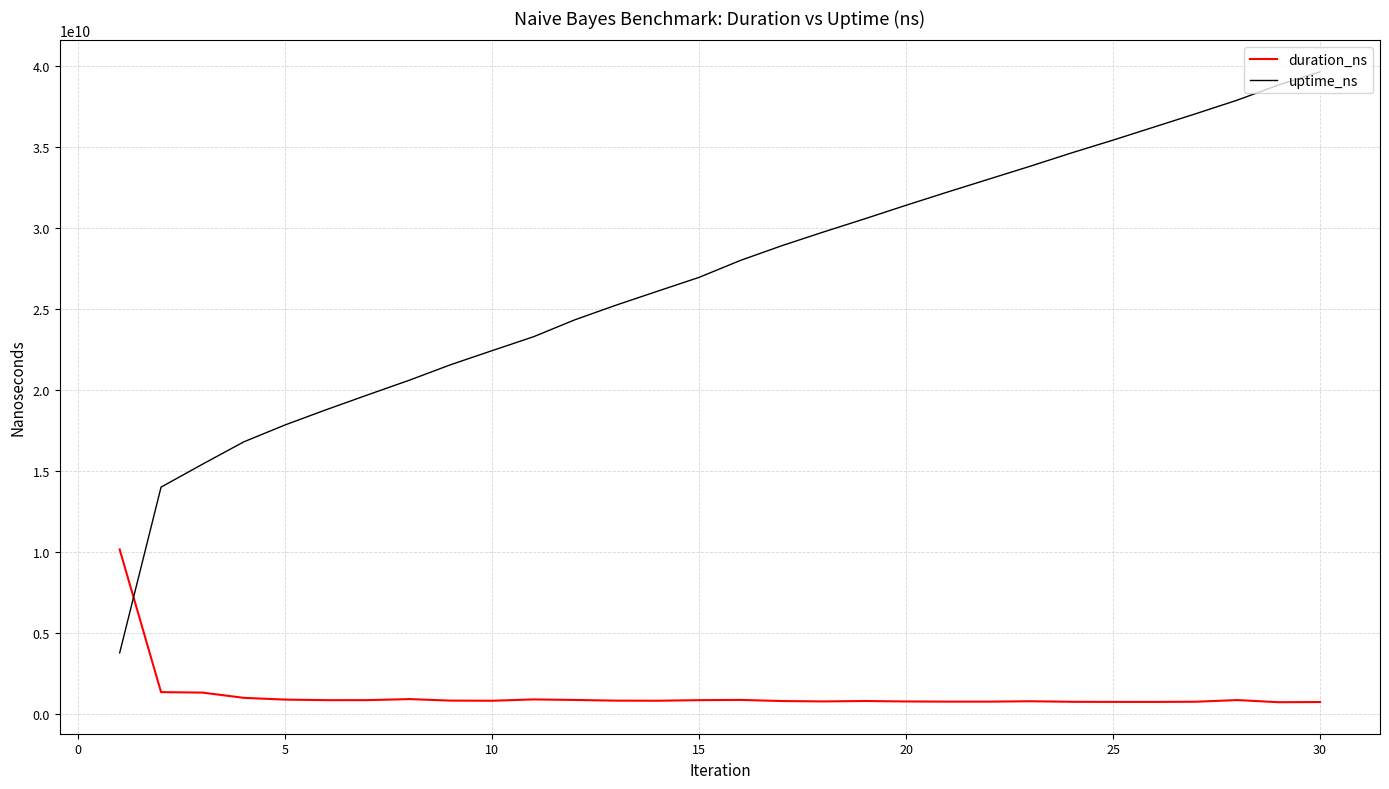

What is the greatest value displayed?

39649584029